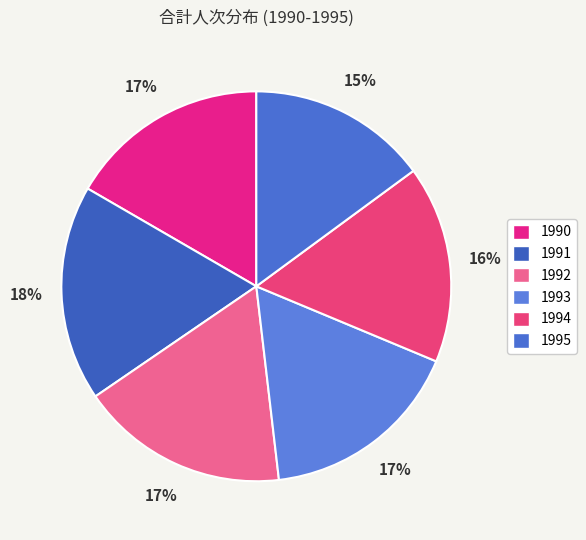

What percentage is the 1994 slice, to the nearest percent?

16%